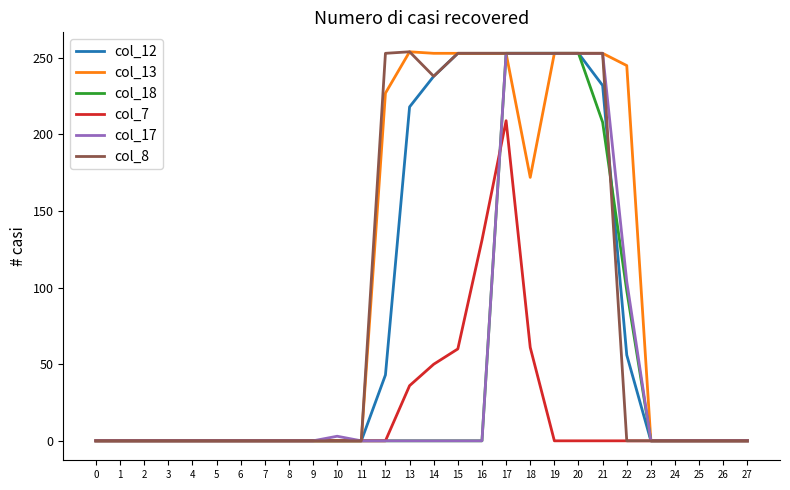

True or false: col_7 has a value of 133 at 11.

False